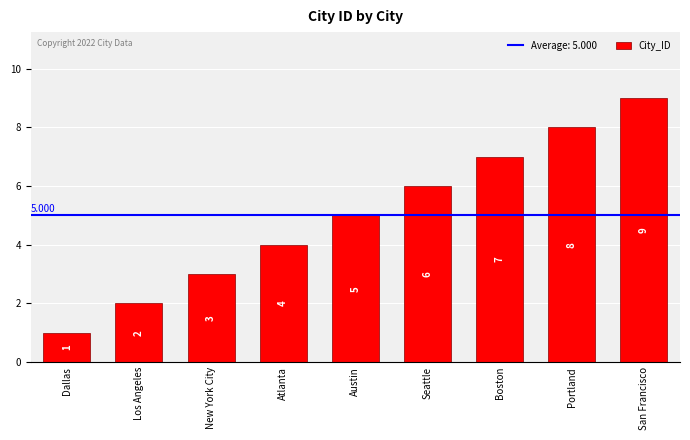

How many distinct data groups are displayed?

1